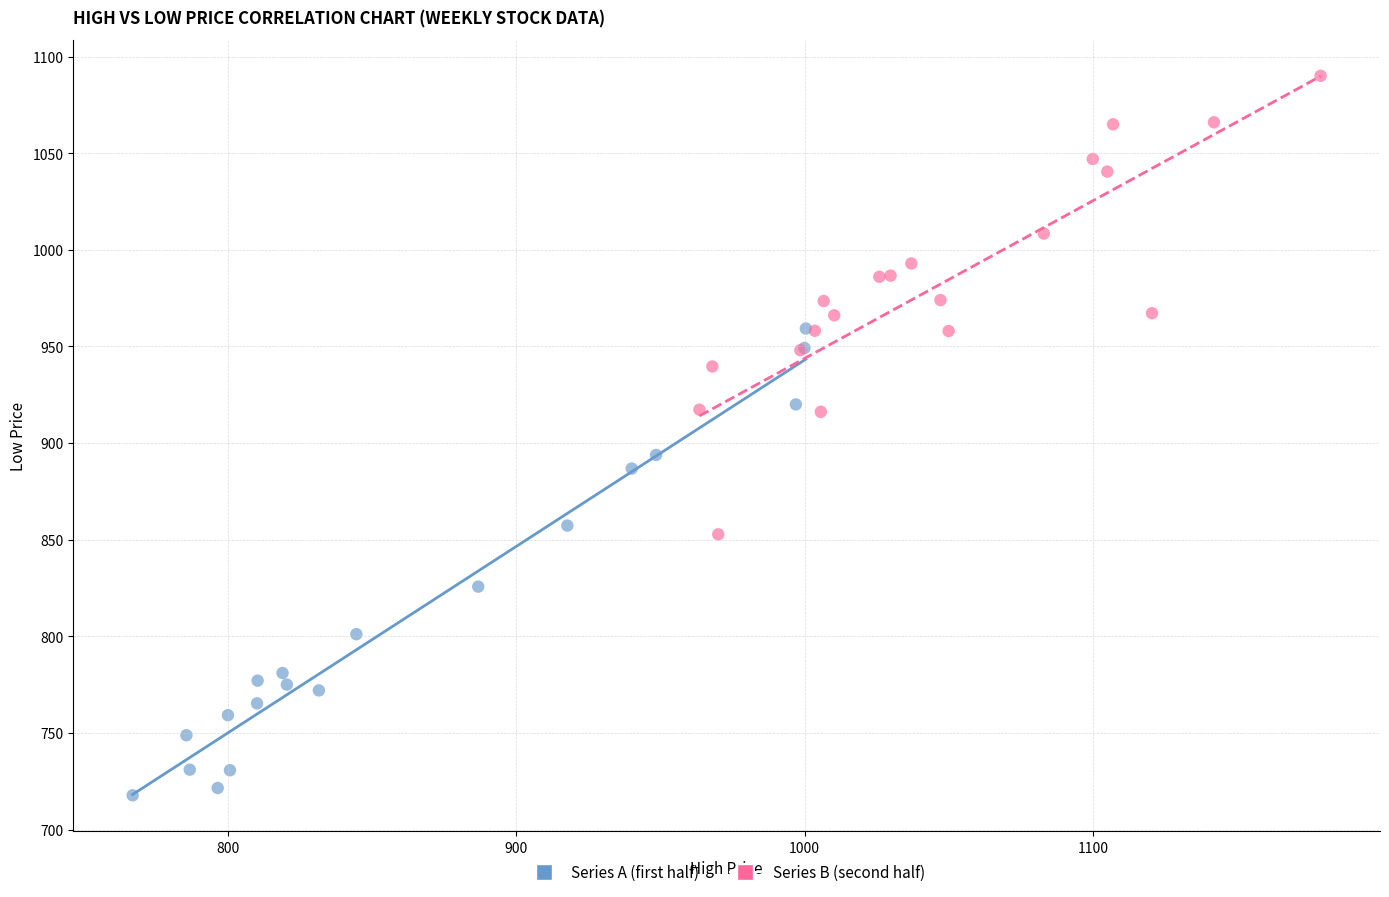

Which series has the largest Y range (max minus min)?

Series A (first half)